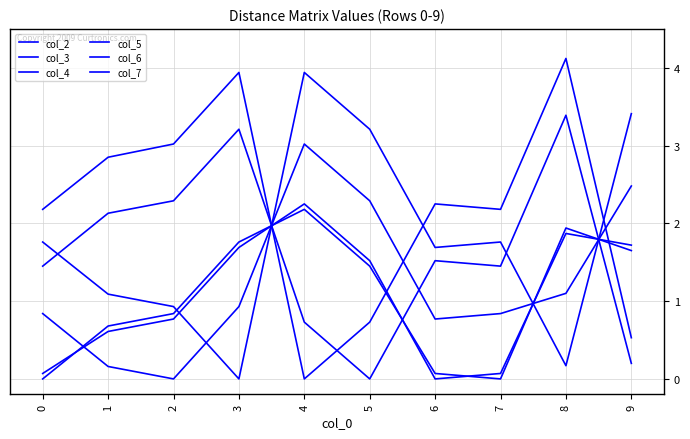

How many lines are shown in the chart?

6